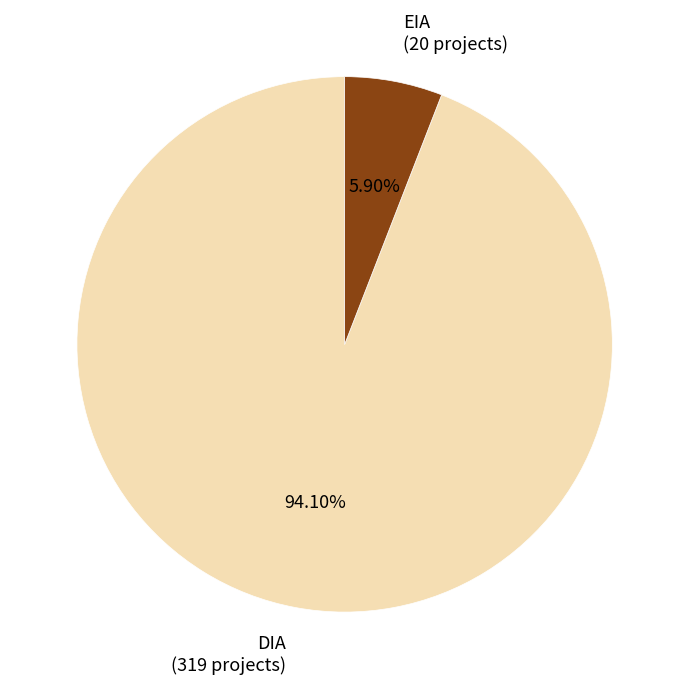

To the nearest percent, what is the difference between the DIA and EIA slice percentages?

88%